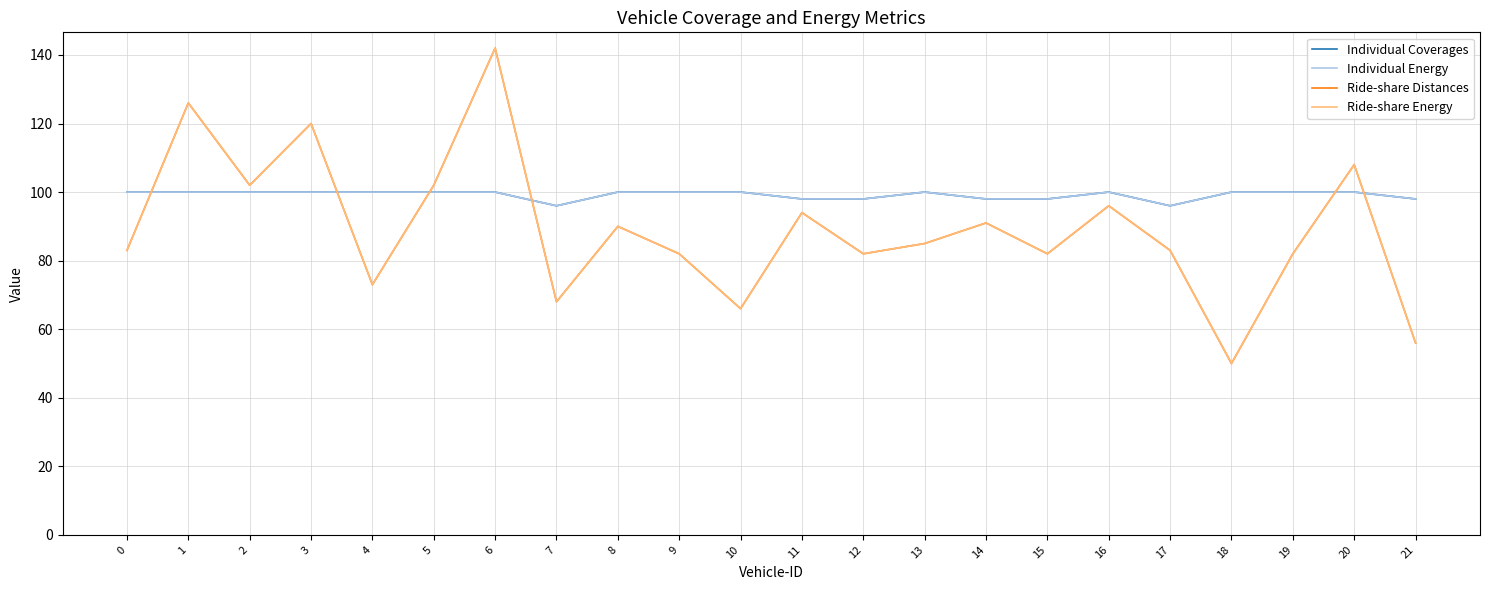

At which label is Individual Coverages closest to 98?

11